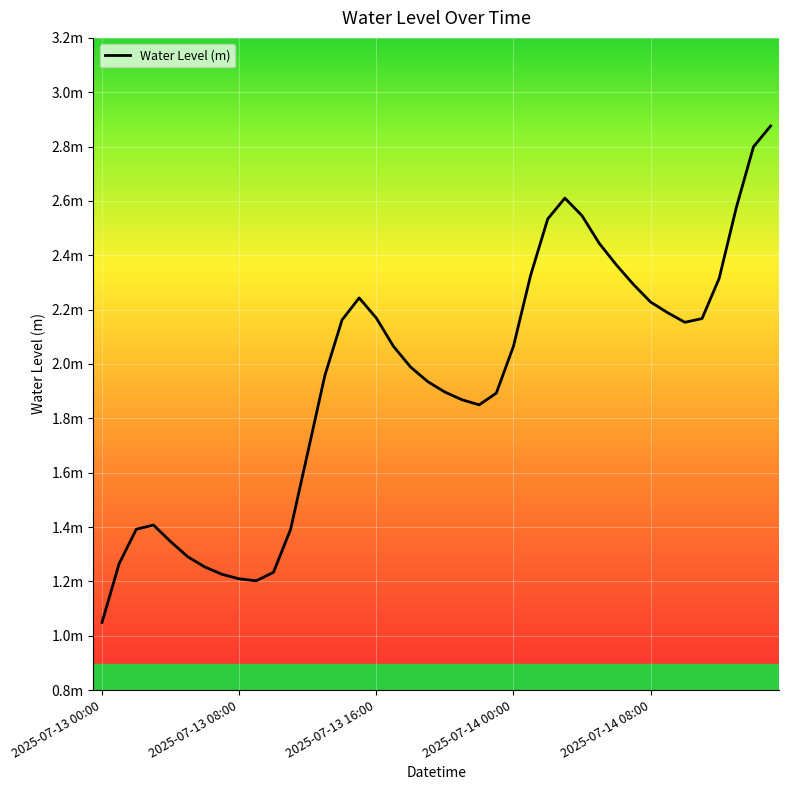

Is this an area chart (filled region under the line)?

No